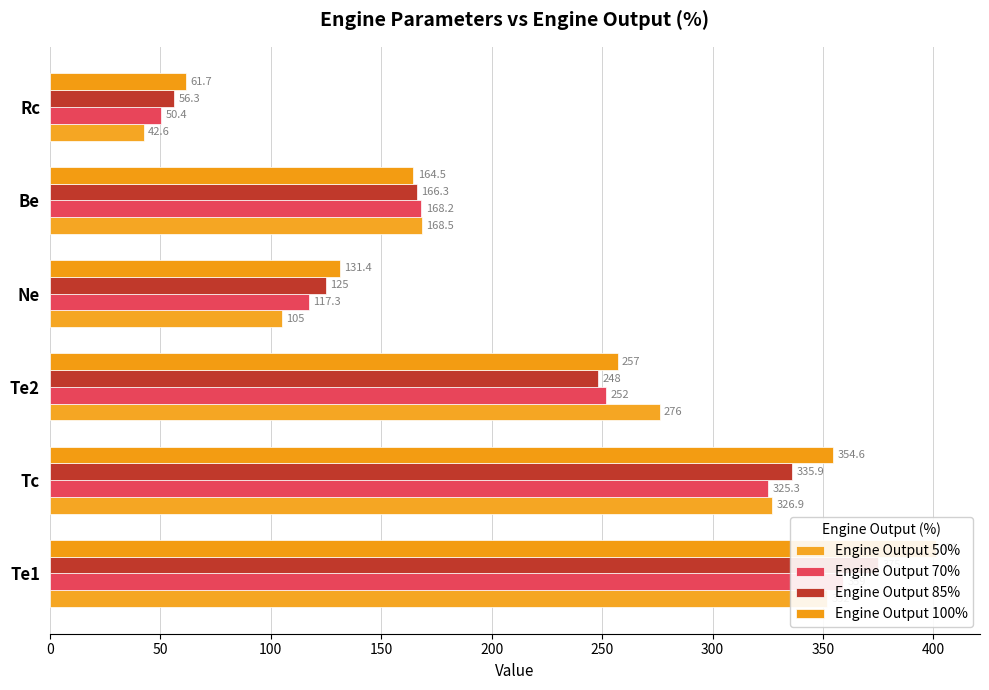

How many bars are there in total?

24